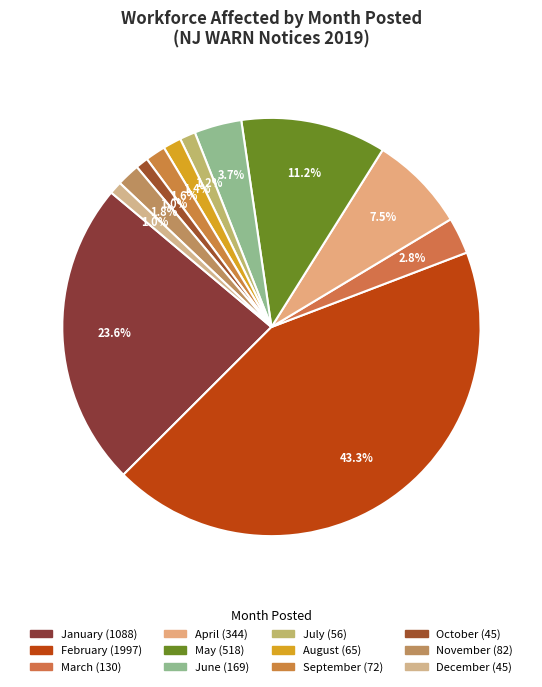

Between October and May, which is larger?

May